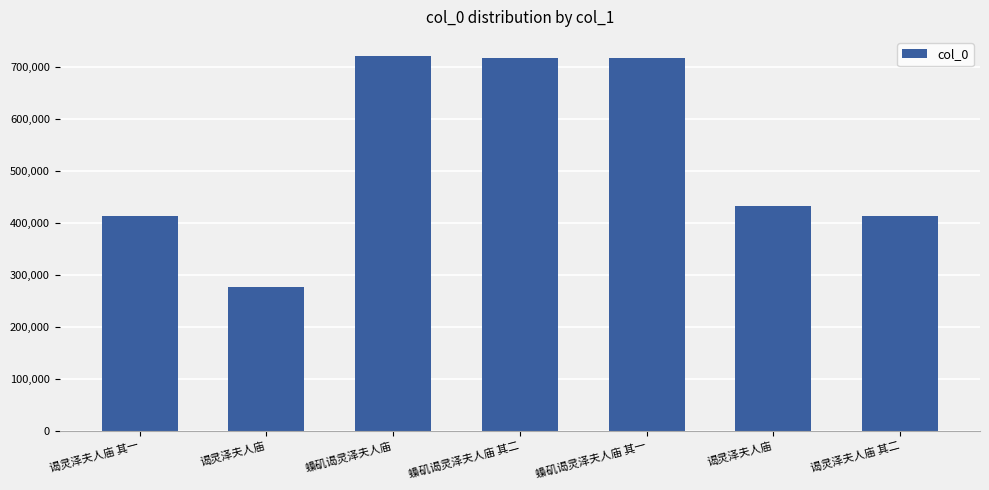

List the labels in order of value, largest first.

蟂矶谒灵泽夫人庙, 蟂矶谒灵泽夫人庙 其二, 蟂矶谒灵泽夫人庙 其一, 谒灵泽夫人庙, 谒灵泽夫人庙 其二, 谒灵泽夫人庙 其一, 谒灵泽夫人庙